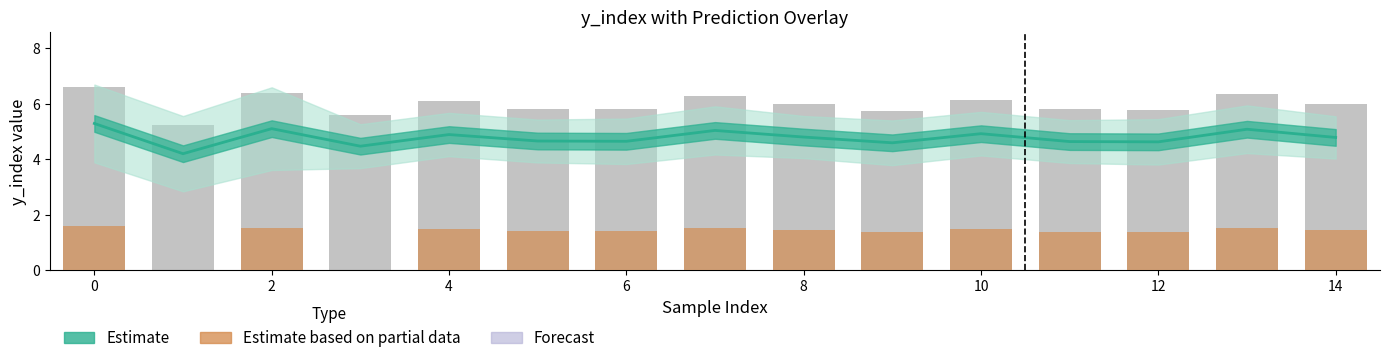

Reading left to right, transcribe all the data shown in this chart.

Estimate: 5.3	4.2	5.1	4.5	4.9	4.7	4.6	5.0	4.8	4.6	4.9	4.6	4.6	5.1	4.8
Observed: 6.6	5.2	6.4	5.6	6.1	5.8	5.8	6.3	6.0	5.7	6.1	5.8	5.8	6.3	6.0
Estimate based on partial data: 1.6	0.0	1.5	0.0	1.5	1.4	1.4	1.5	1.4	1.4	1.5	1.4	1.4	1.5	1.4
Forecast: 0.0	0.0	0.0	0.0	0.0	0.0	0.0	0.0	0.0	0.0	0.0	0.0	0.0	0.0	0.0